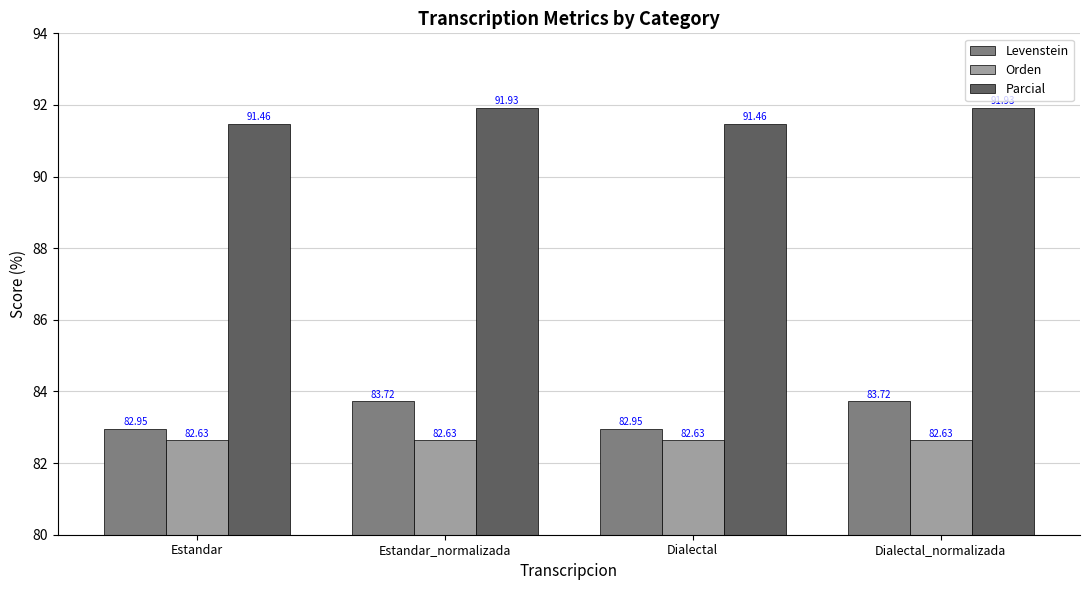

What position from the right is Dialectal_normalizada?

1